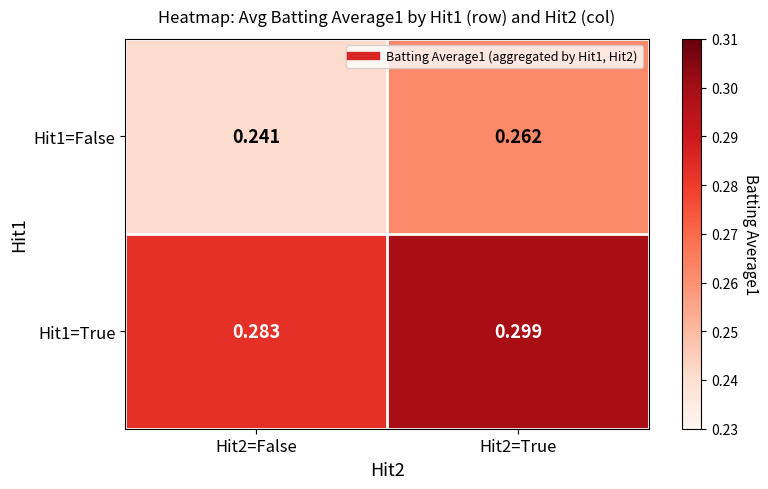

Is the value of Hit1=False at Hit2=True greater than the value of Hit1=True at Hit2=True?

No